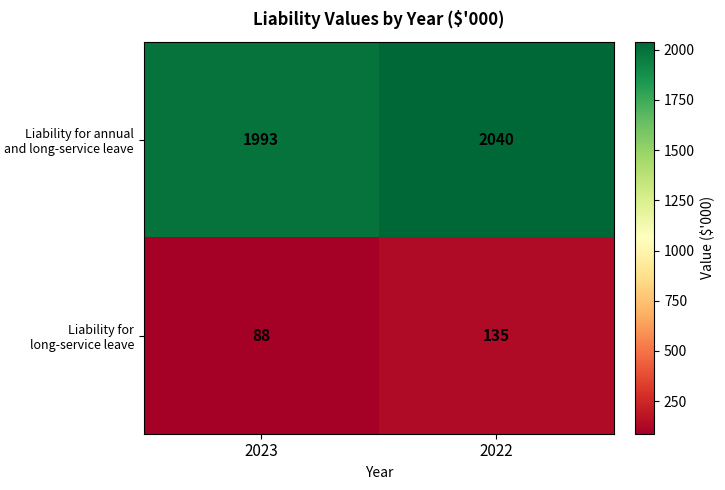

What is the total value across all series at 2023?

2081